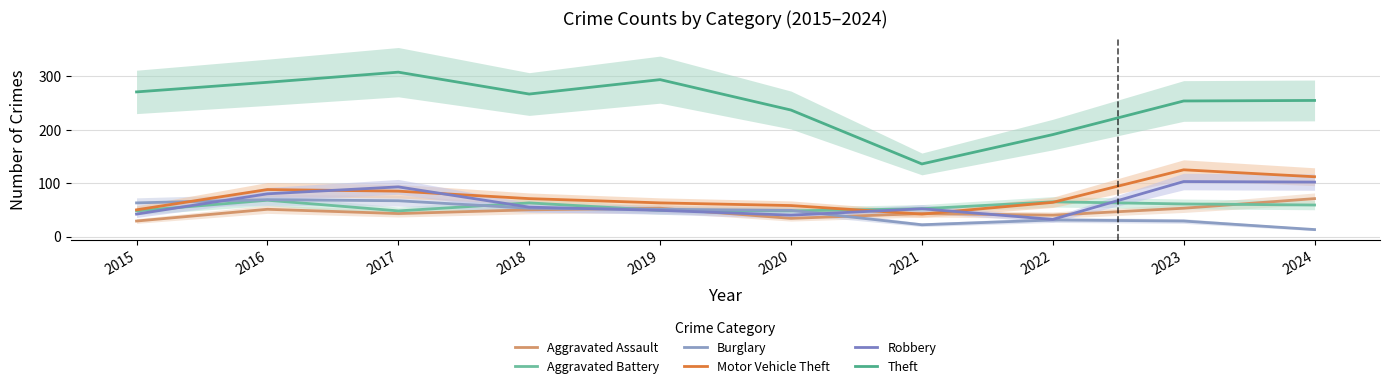

What value does the Aggravated Battery series have at 2023, to the nearest 5?

60